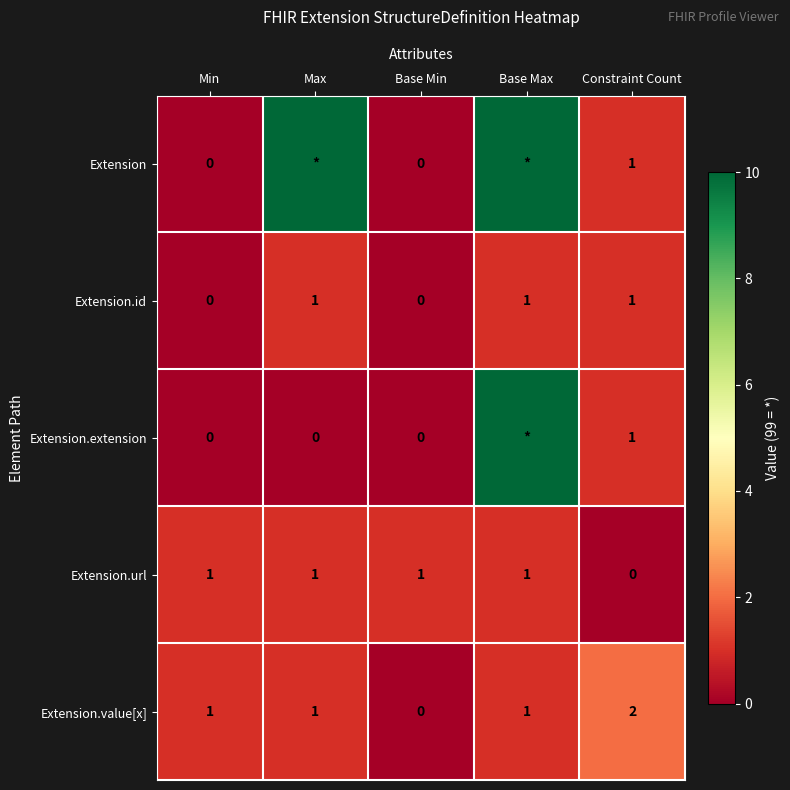

True or false: Extension.value[x] has a value of 2 at Base Max.

False